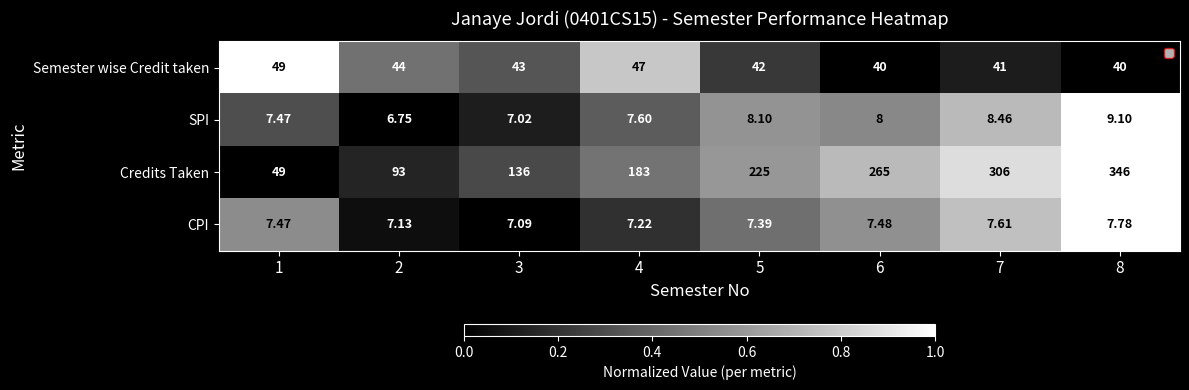

Is the value of SPI at 6 greater than the value of Semester wise Credit taken at 1?

No